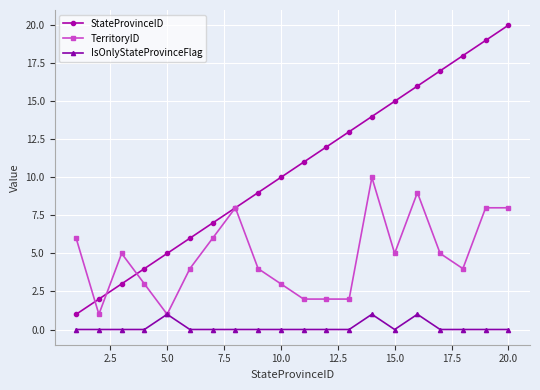

What is the highest value of the TerritoryID series?

10